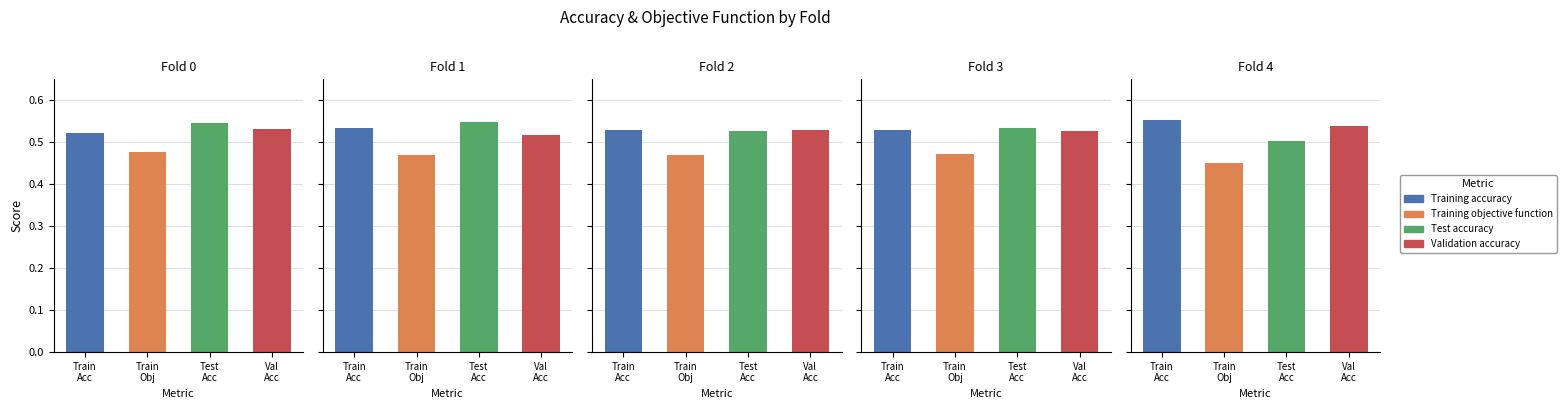

Reading left to right, extract all data points from this chart.

Training accuracy: Fold 0=0.5	Fold 1=0.5	Fold 2=0.5	Fold 3=0.5	Fold 4=0.6
Training objective function: Fold 0=0.5	Fold 1=0.5	Fold 2=0.5	Fold 3=0.5	Fold 4=0.4
Test accuracy: Fold 0=0.5	Fold 1=0.5	Fold 2=0.5	Fold 3=0.5	Fold 4=0.5
Validation accuracy: Fold 0=0.5	Fold 1=0.5	Fold 2=0.5	Fold 3=0.5	Fold 4=0.5